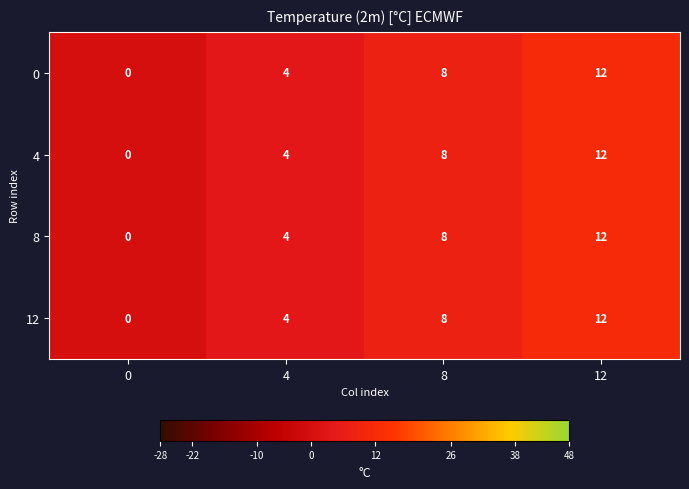

At which category is the sum across all series the highest?

12